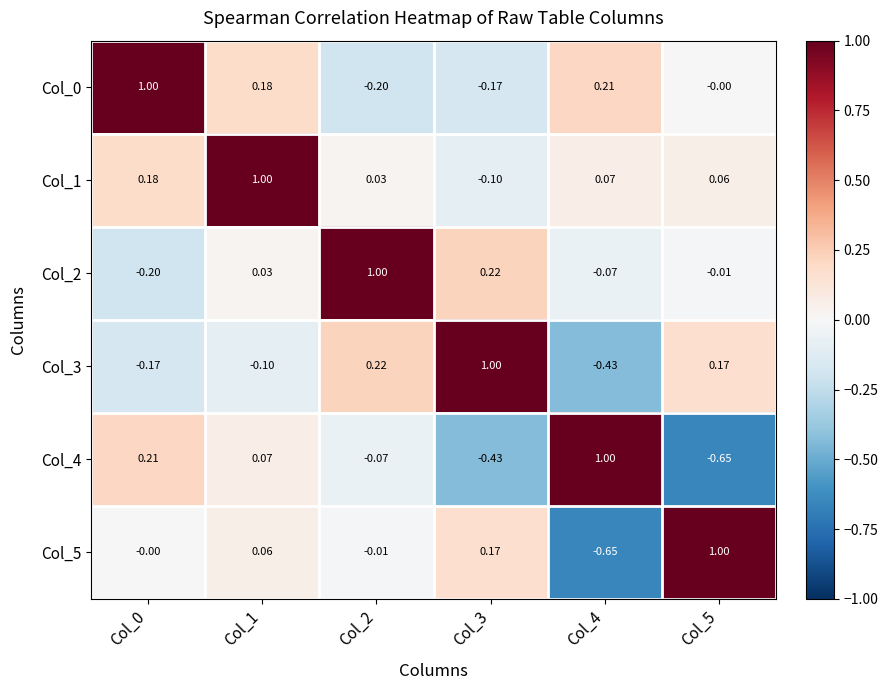

Is the value of Col_3 at Col_5 greater than the value of Col_2 at Col_5?

Yes